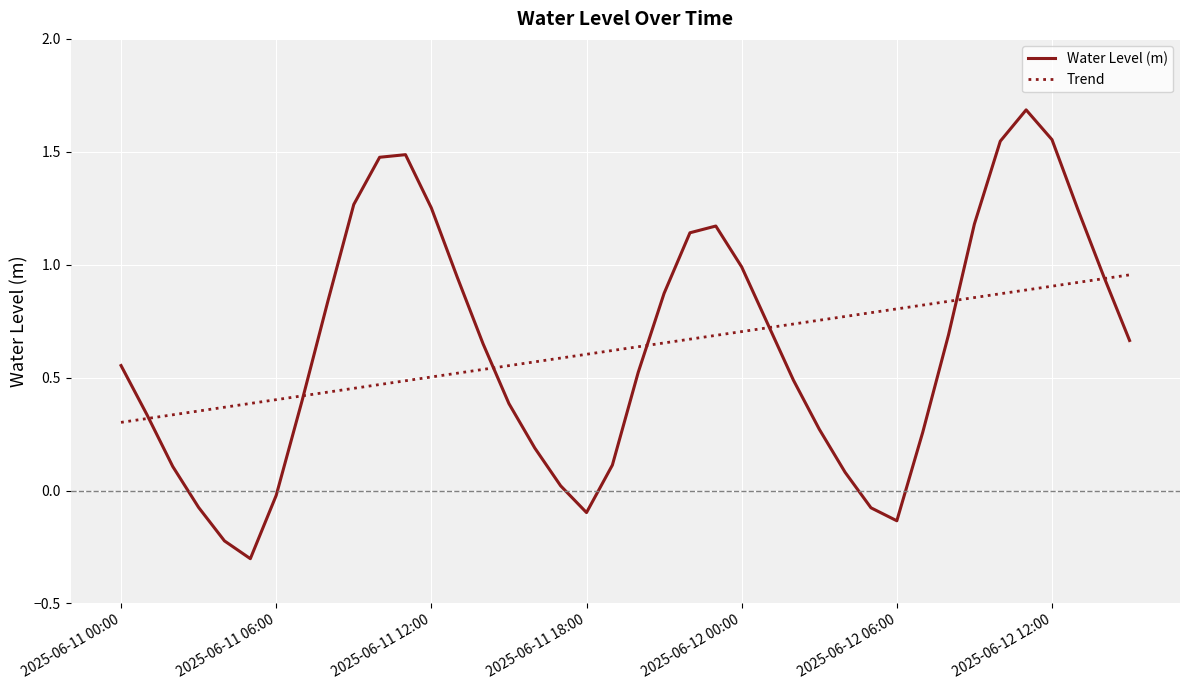

What is the maximum value shown in the chart?

1.7